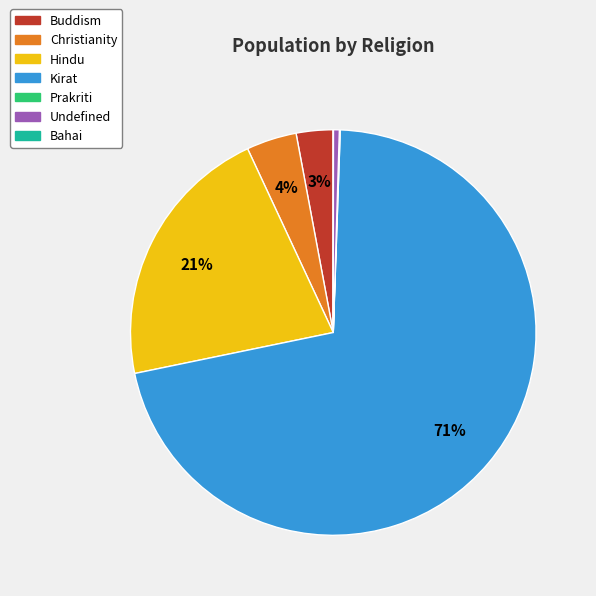

Which slice is the largest?

Kirat